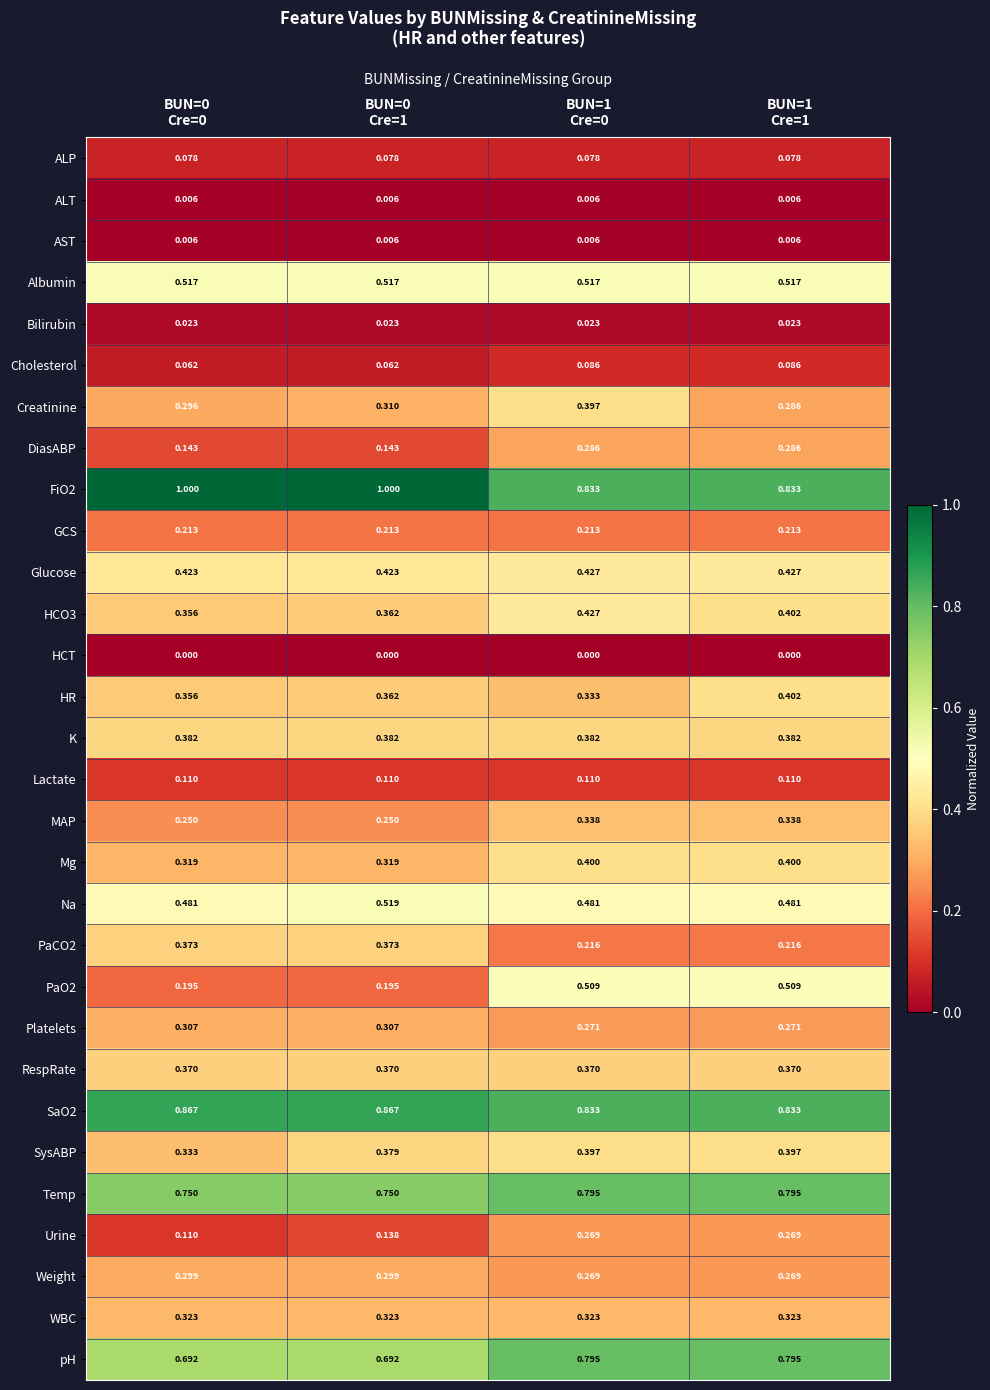

How many distinct data groups are displayed?

30